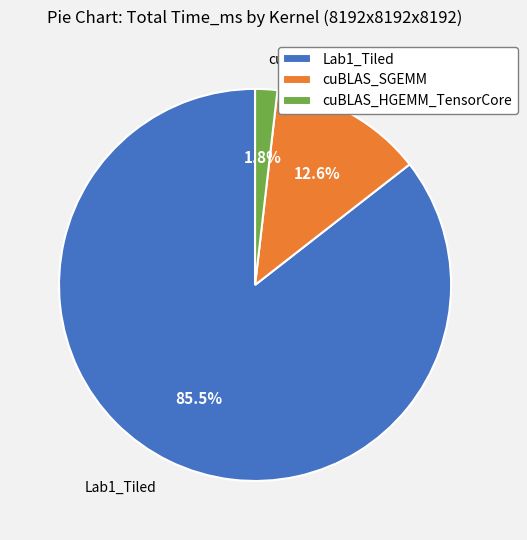

What is the ratio of the value at cuBLAS_SGEMM to the value at Lab1_Tiled?

0.1